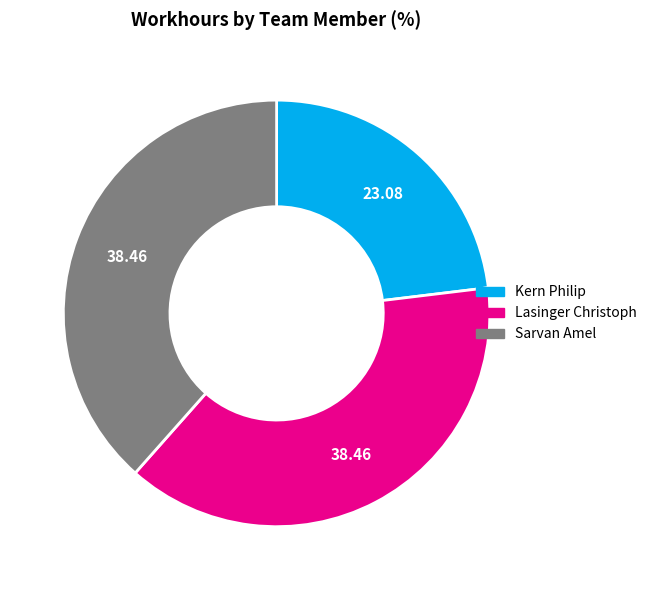

Do Sarvan Amel and Kern Philip together represent more than half of the pie?

Yes